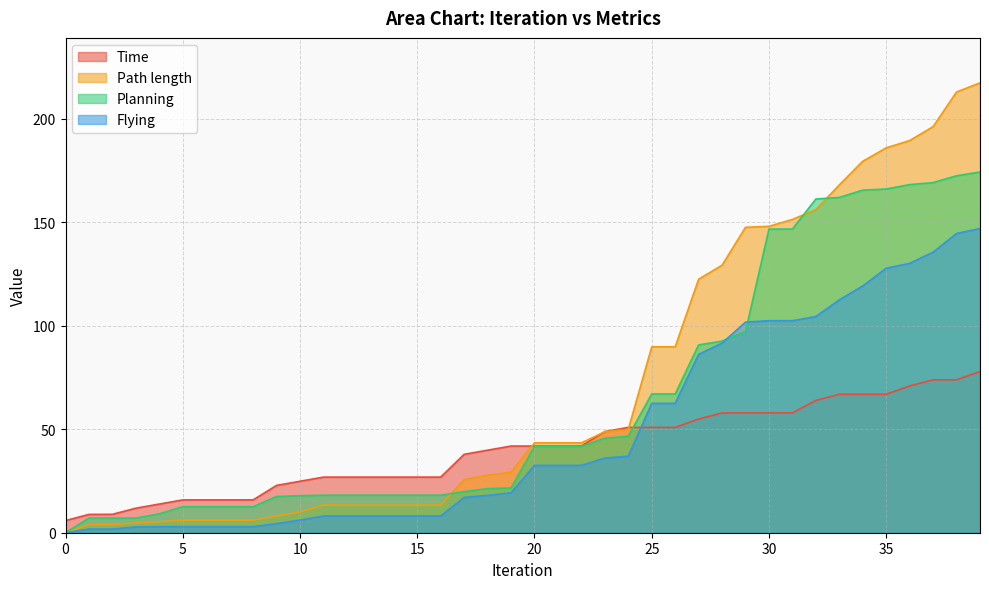

Is it true that Time equals 24.9 at 10?

True